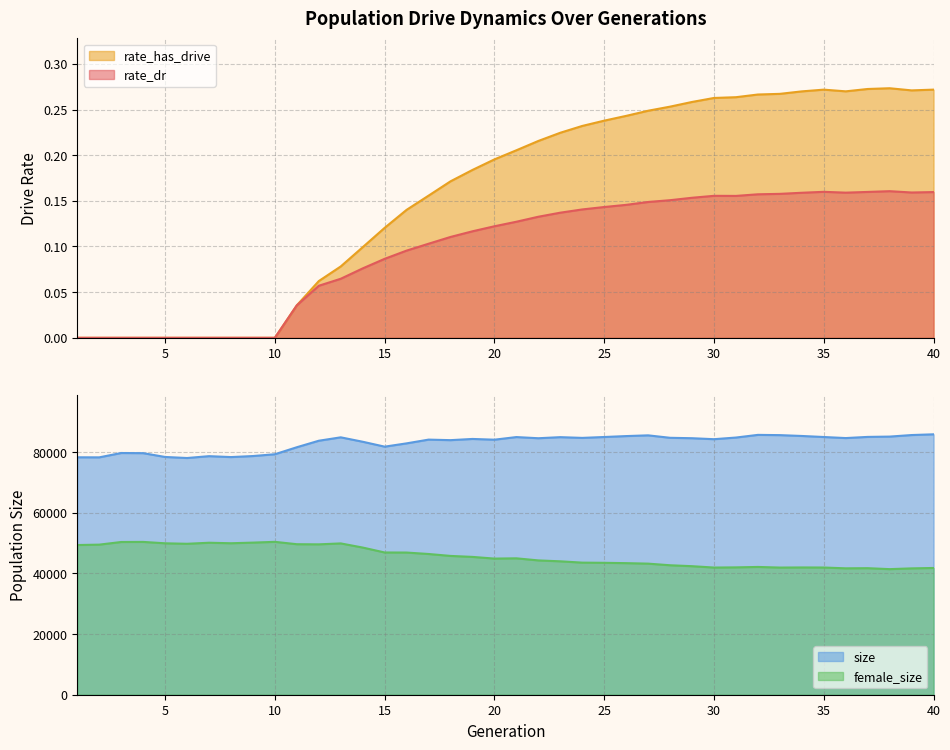

What is the lowest value of the size series?

78032